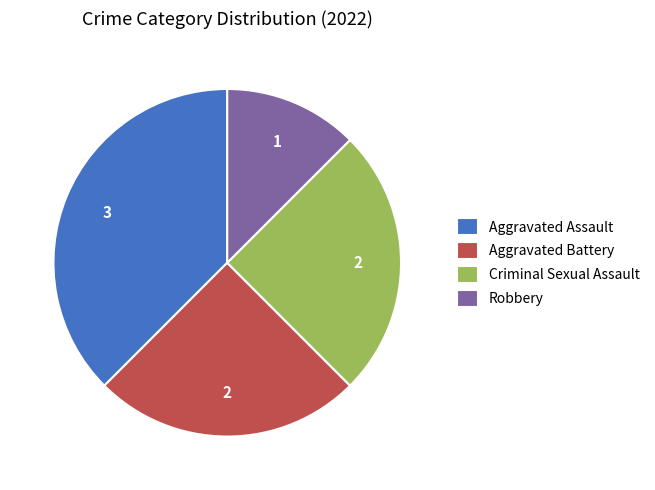

Do Robbery and Criminal Sexual Assault together represent more than half of the pie?

No